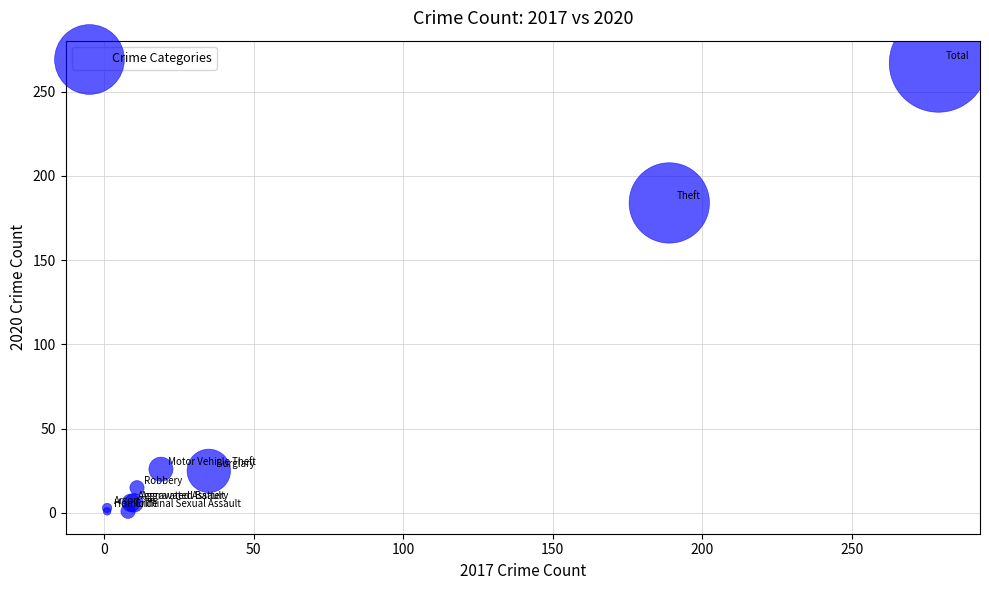

What Y value in the scatter plot is closest to 134?

184